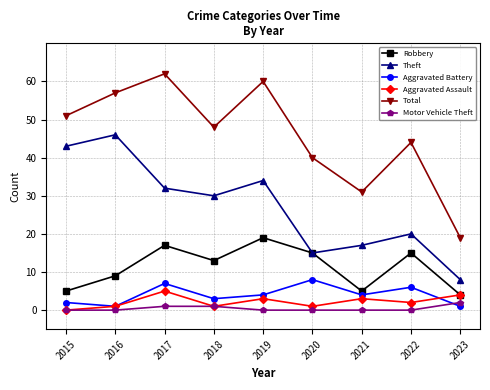

Does the chart display data point markers on the line(s)?

Yes